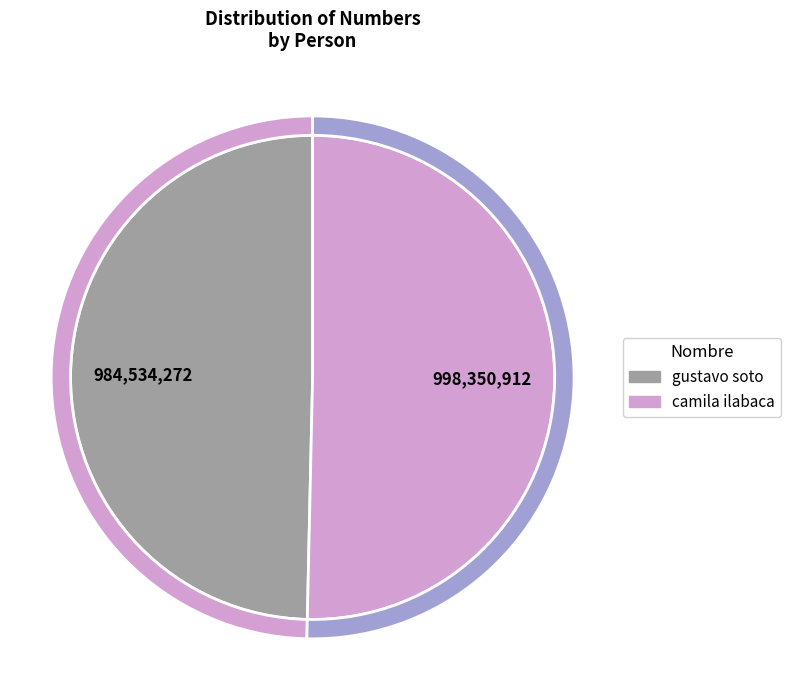

How many slices are in this pie chart?

2